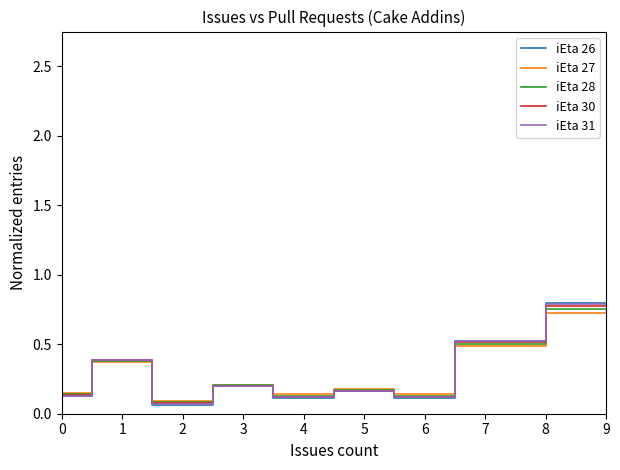

In iEta 30, how many points are higher than both neighbors (excluding endpoints)?

3